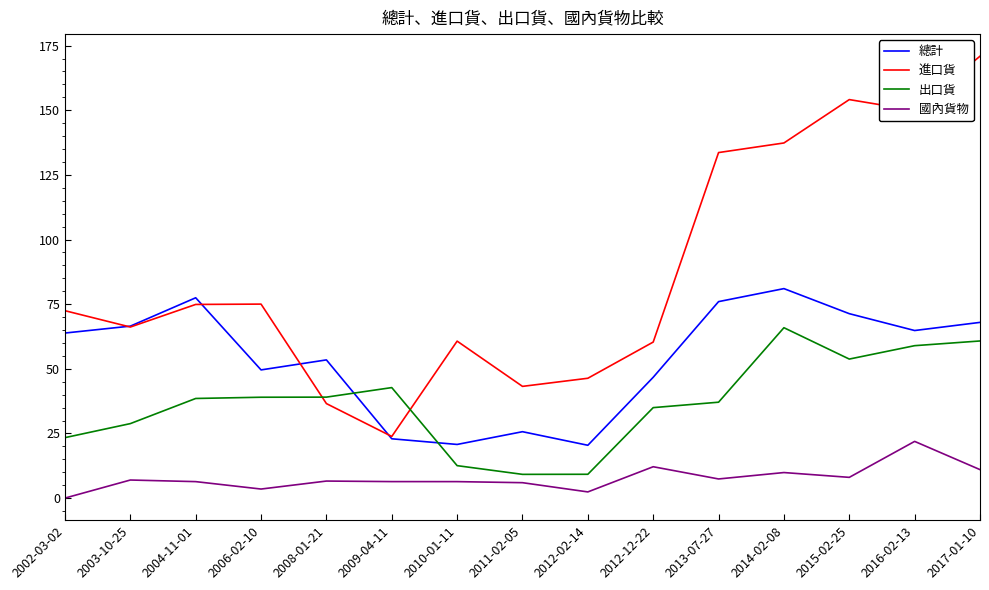

Does the chart have visible grid lines?

No